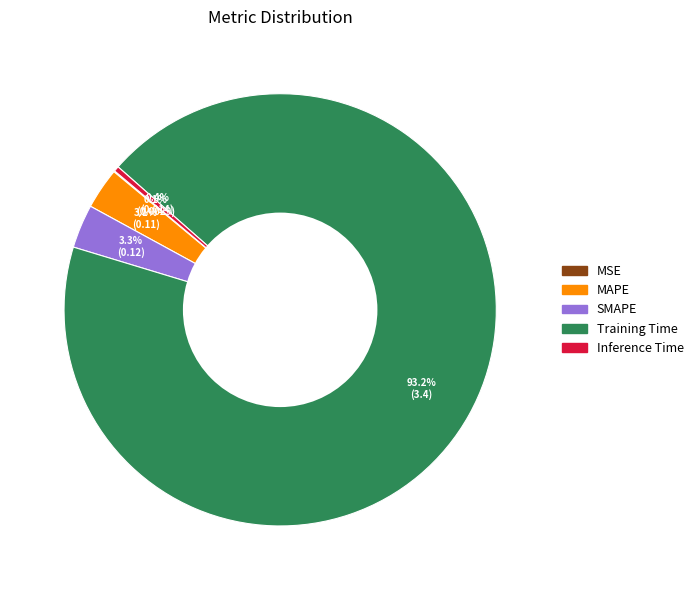

What percentage is the Training Time slice, to the nearest percent?

93%